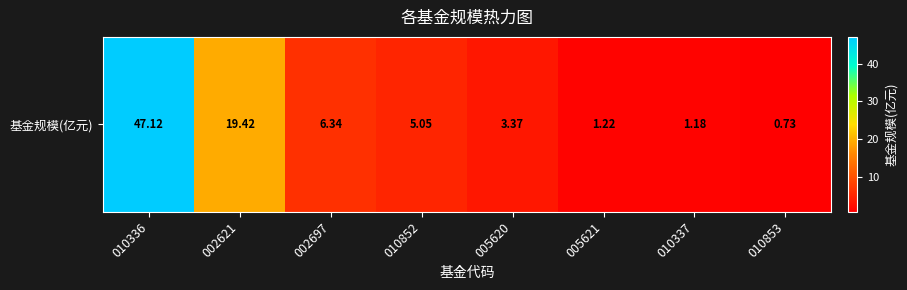

What is the smallest value displayed?

0.7